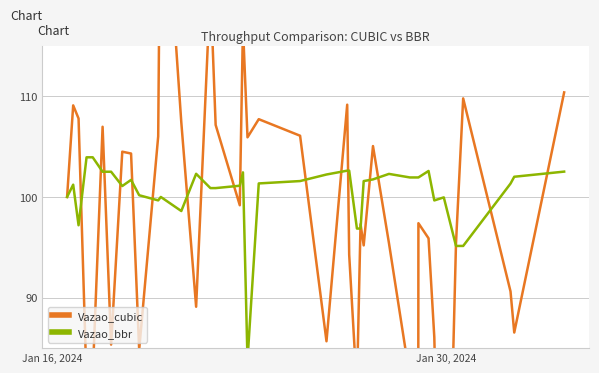

What is the difference between the second highest and second lowest values in the Vazao_cubic series?

41.9